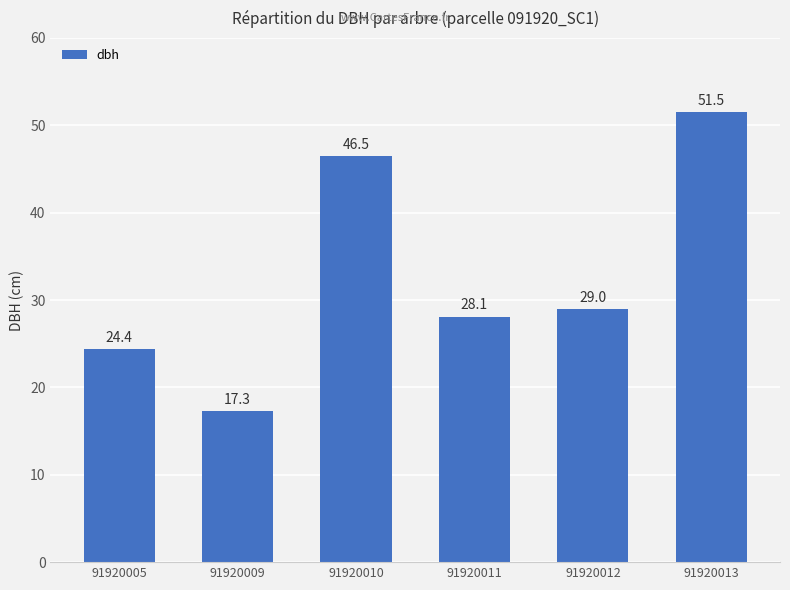

What is the minimum value shown in the chart?

17.3